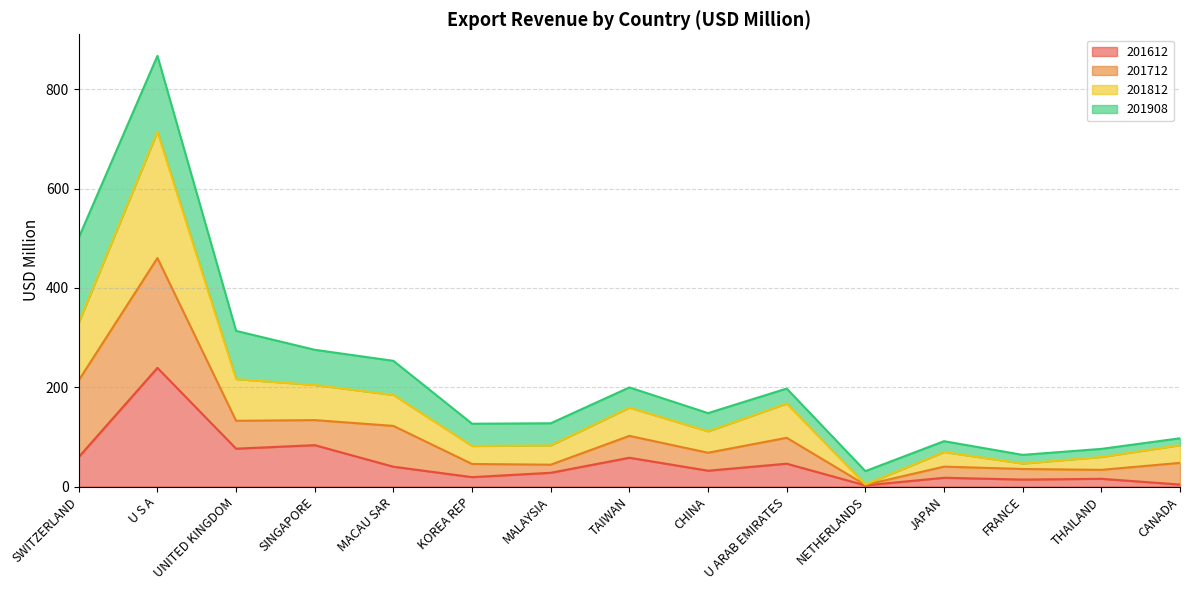

What is the value of the 201612 point at the 3rd from the left?

76.3